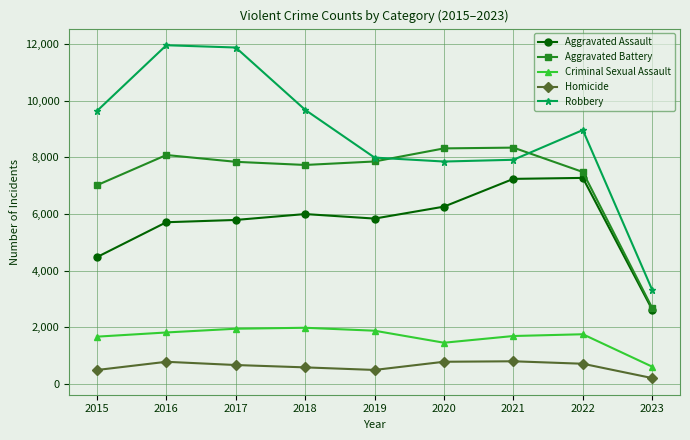

What is the maximum value for Homicide?

804